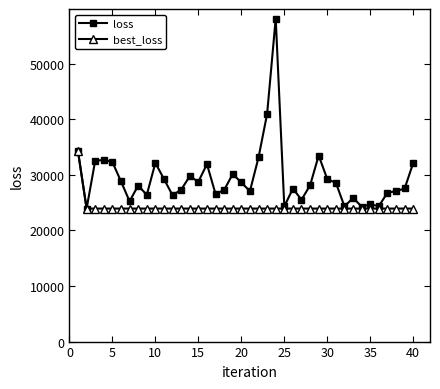

What are all the series names shown in the legend?

loss, best_loss